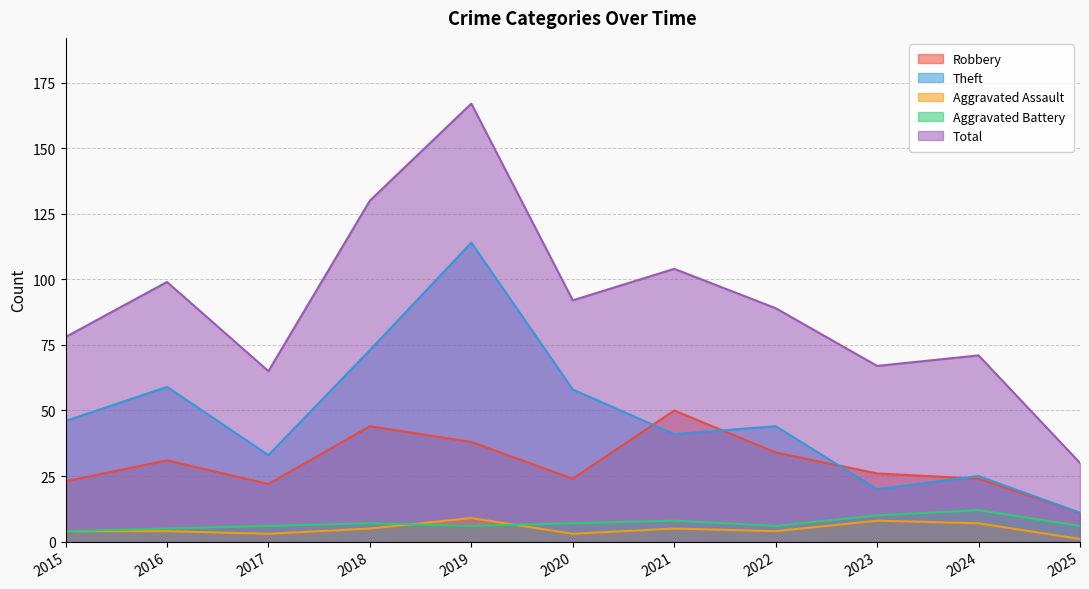

How many data points does each series have?

11